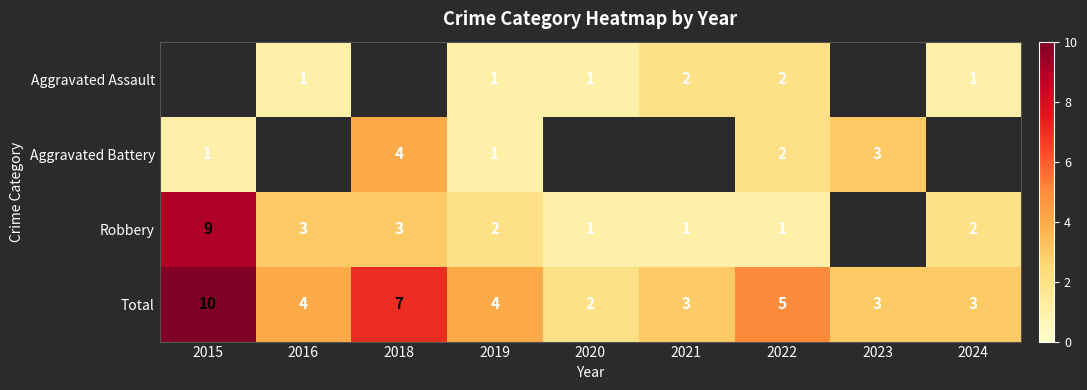

What is the difference between the maximum and minimum values in the row_1 series?

3.0